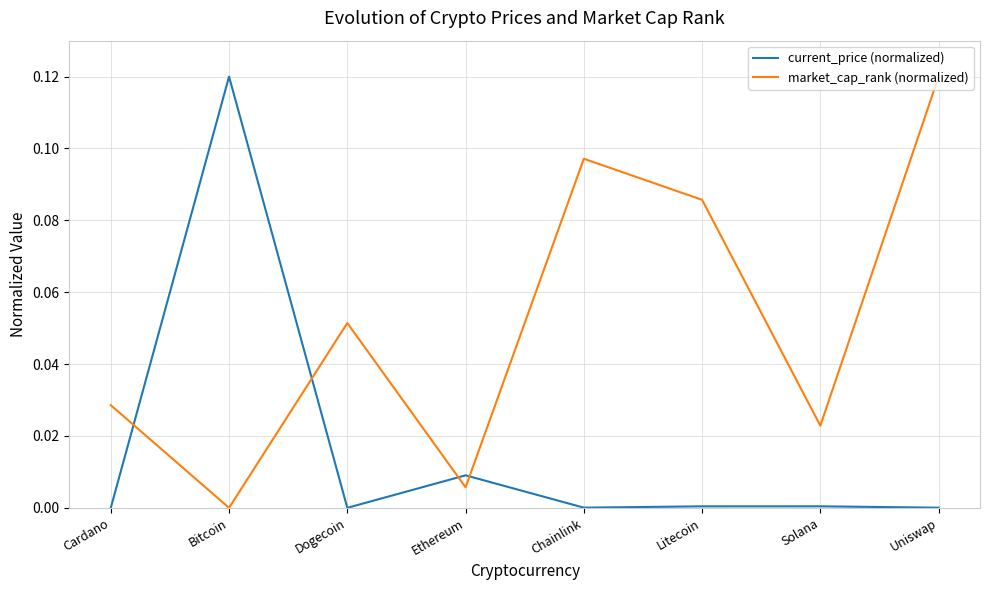

Is the value of current_price (normalized) at Cardano greater than the value of market_cap_rank (normalized) at Dogecoin?

No